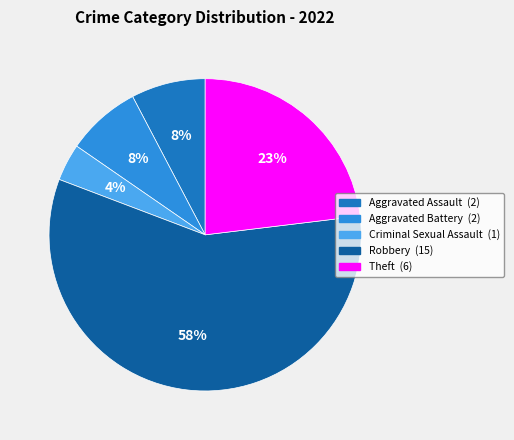

To the nearest percent, what is the average slice percentage?

20%